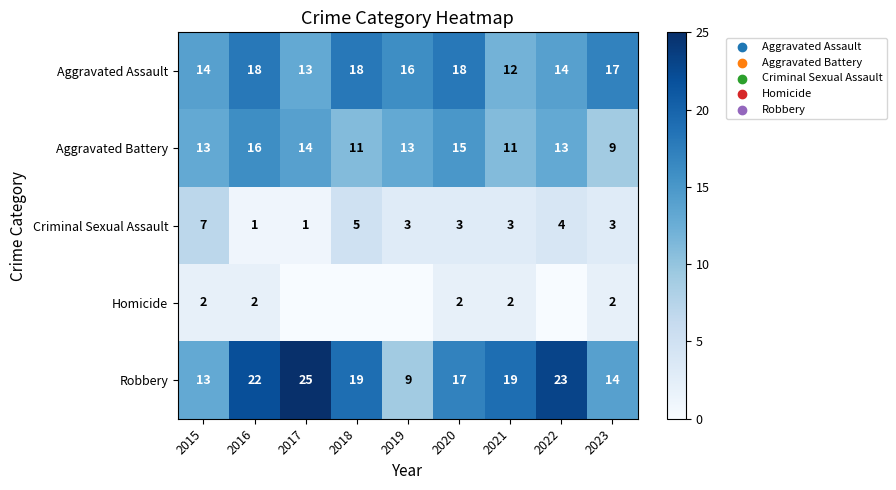

What is the total value across all series at 2020?

55